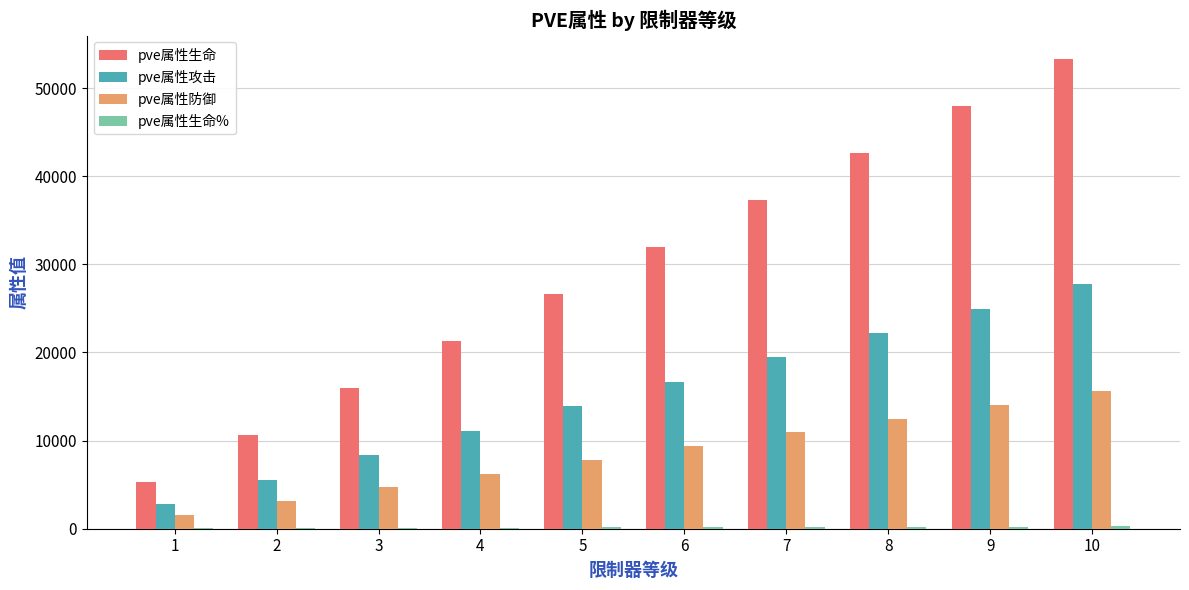

How many data points does each series have?

10